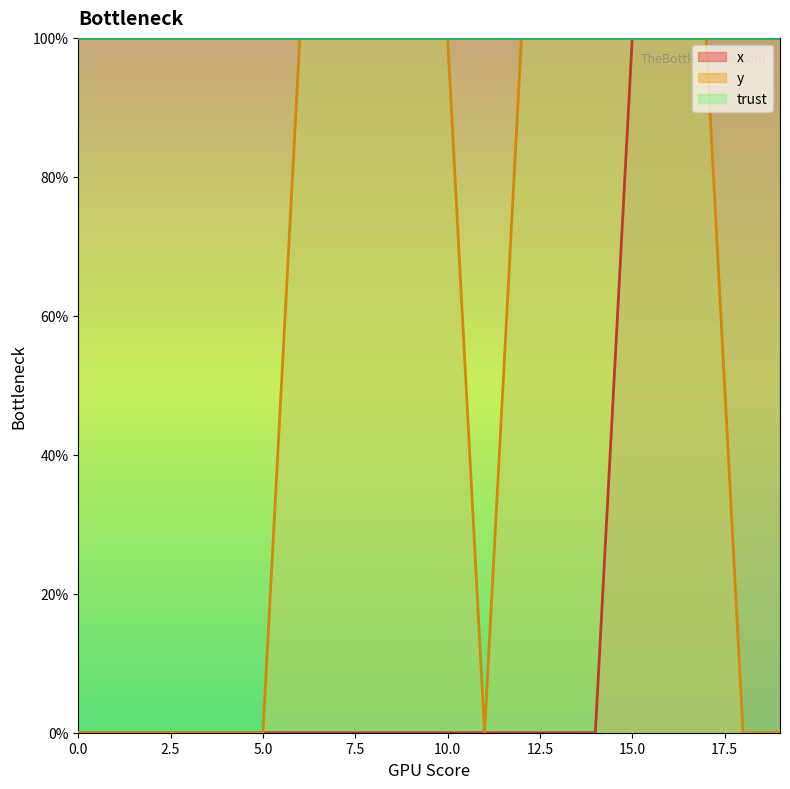

What is the value of the y point at the 8th from the left?

100.0